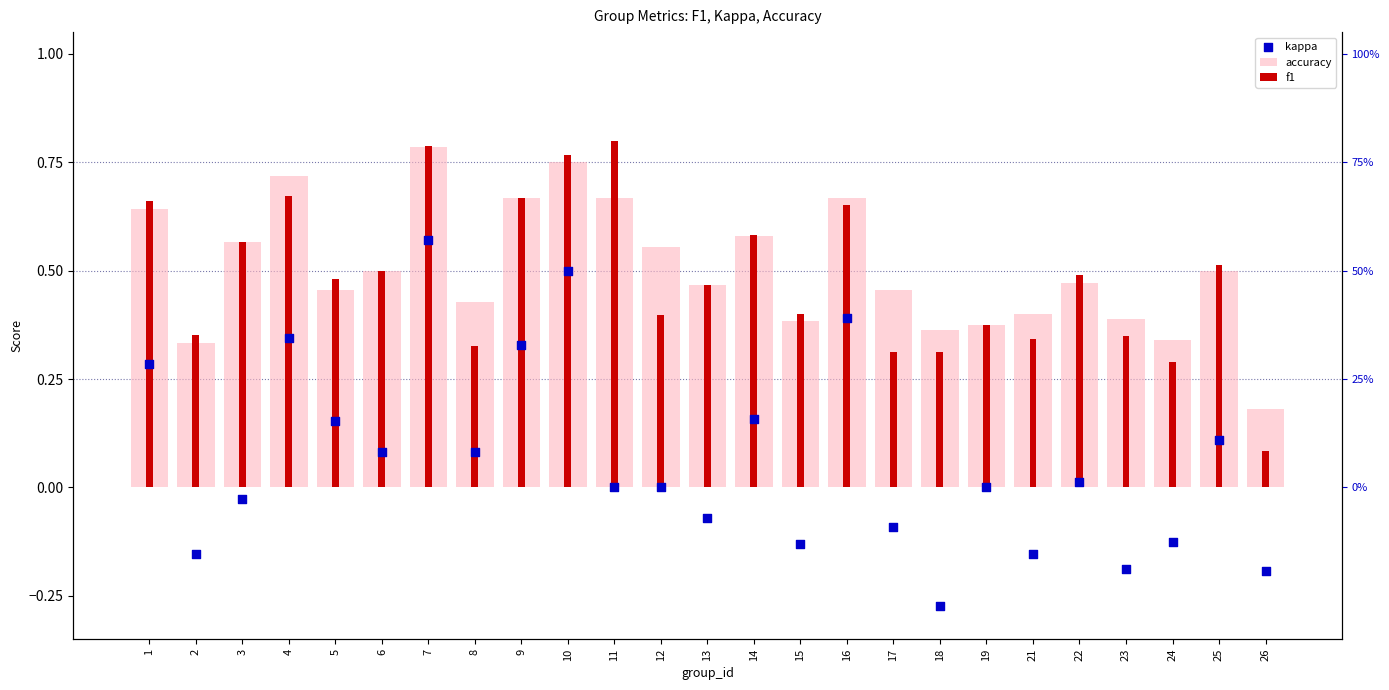

What is the total value across all series at 22?

1.0